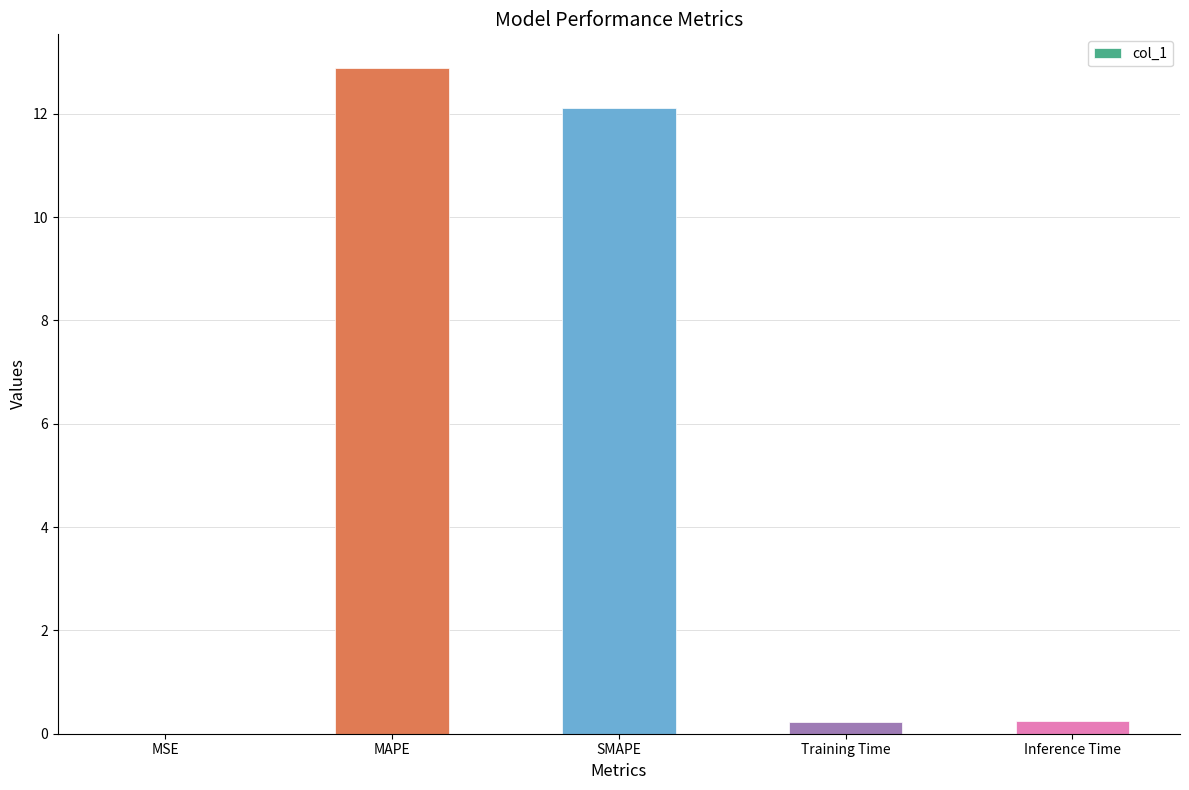

What is the average value?

5.1